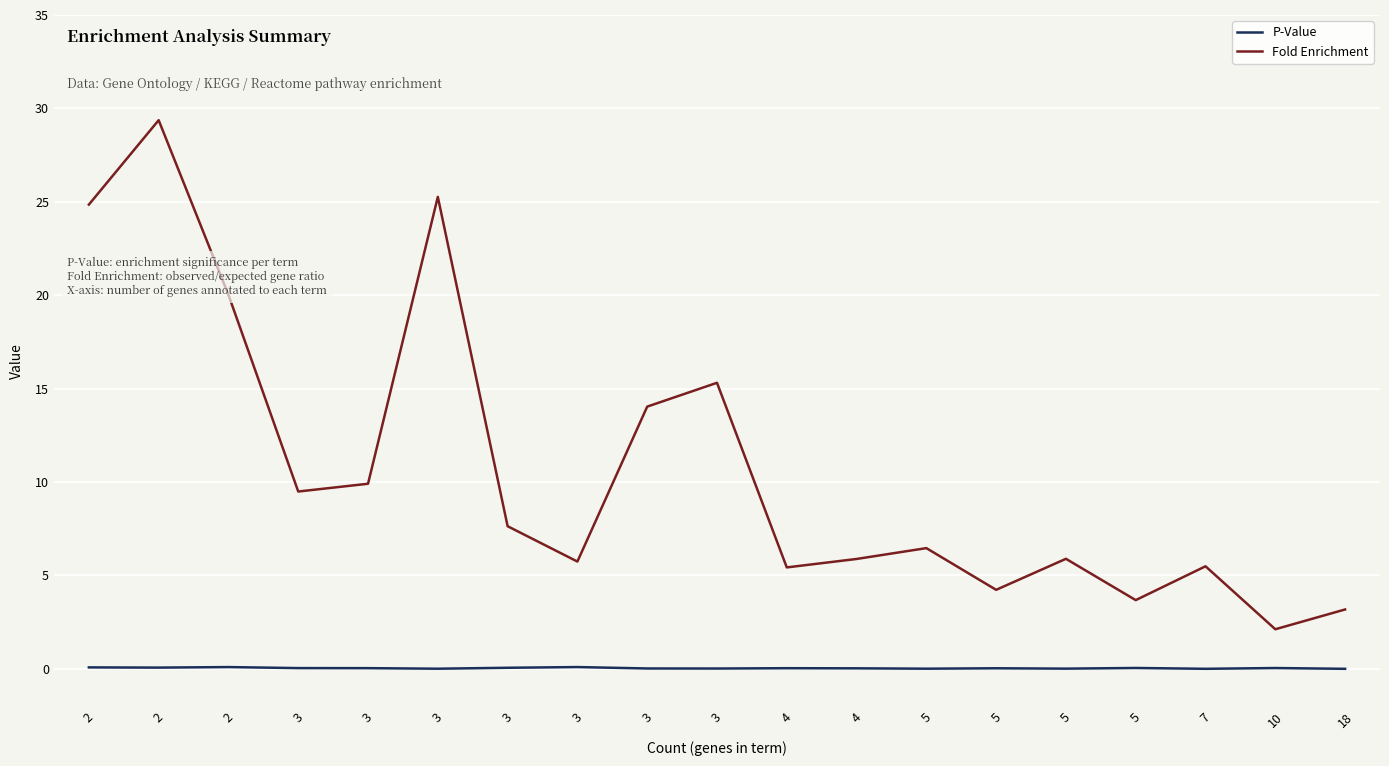

Reading left to right, list all the values displayed in this chart.

P-Value: 0.1	0.1	0.1	0.0	0.0	0.0	0.1	0.1	0.0	0.0	0.0	0.0	0.0	0.0	0.0	0.0	0.0	0.0	0.0
Fold Enrichment: 24.9	29.4	20.0	9.5	9.9	25.3	7.6	5.7	14.0	15.3	5.4	5.9	6.5	4.2	5.9	3.7	5.5	2.1	3.2